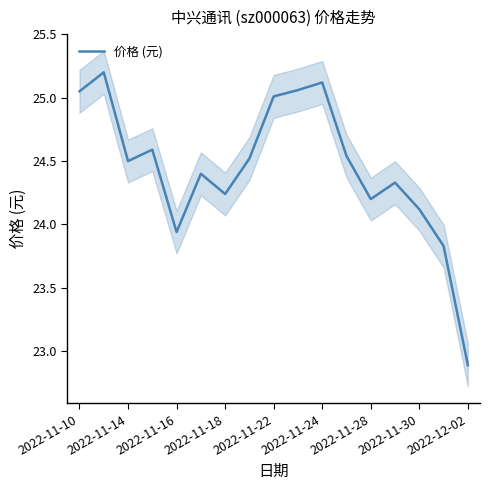

The 价格 (元) series shows 38.3 at 2022-11-30. True or false?

False